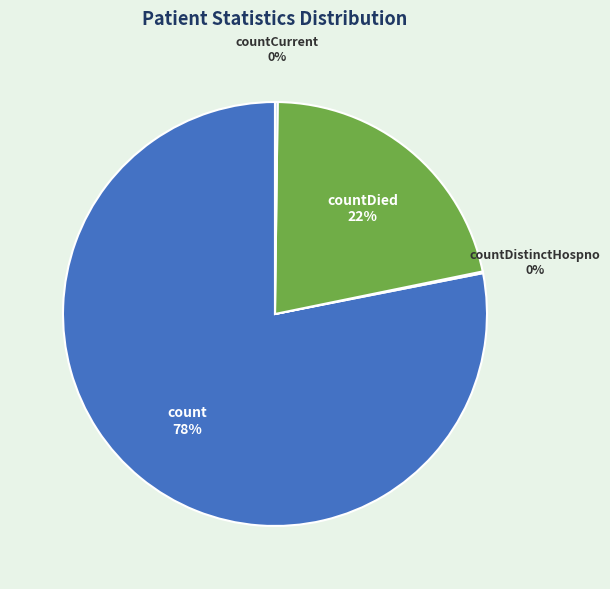

The count slice represents 66% of the pie. True or false?

False